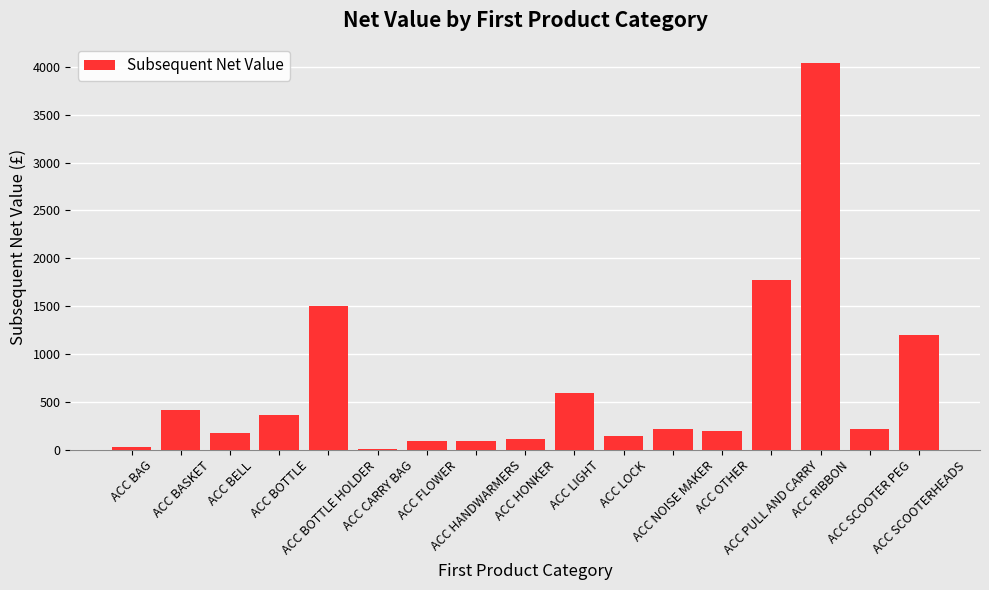

Where is the data nearest to the value 2021?

ACC PULL AND CARRY